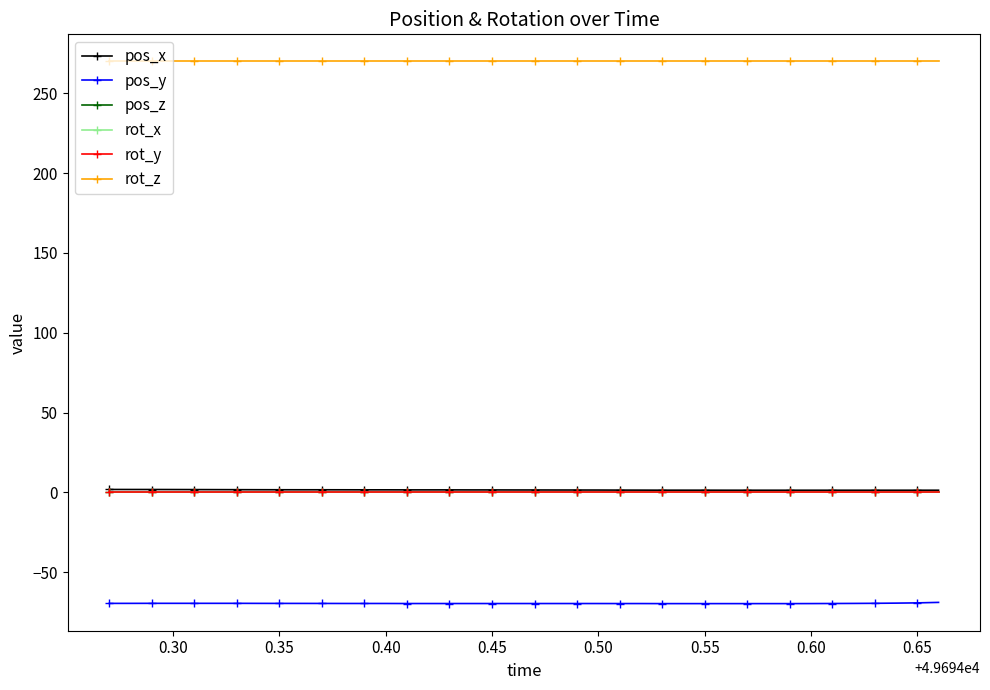

Which series has the largest total across all categories?

rot_z